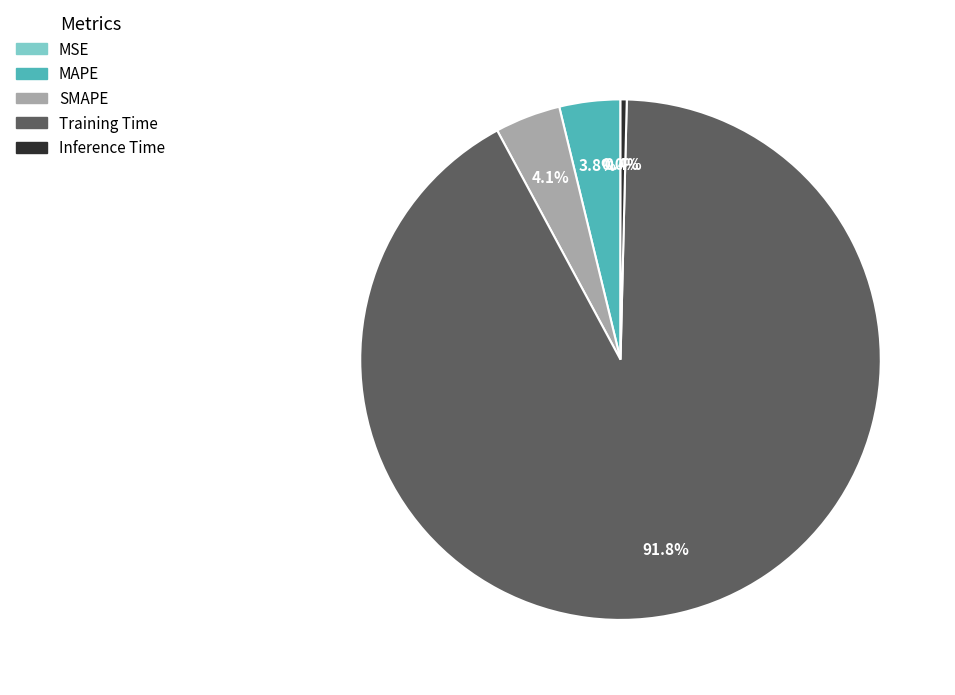

What percentage do MAPE and Inference Time together represent?

4.2%